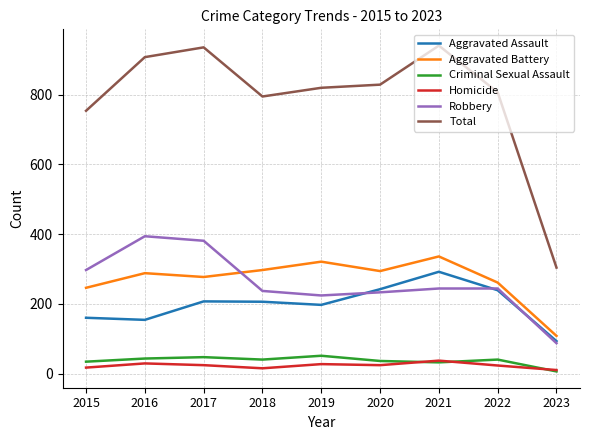

Does the chart display data point markers on the line(s)?

No